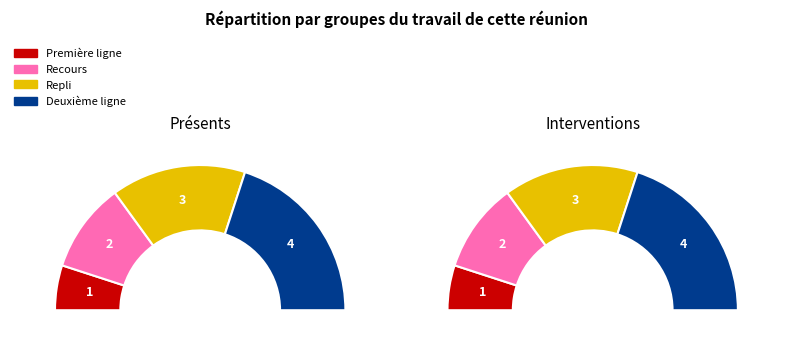

Count the number of slices in the pie.

4